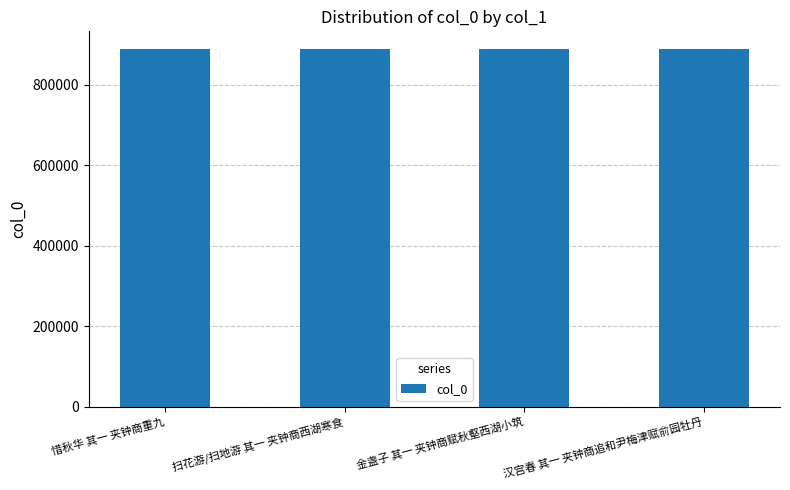

What position from the left is 惜秋华 其一 夹钟商重九?

1